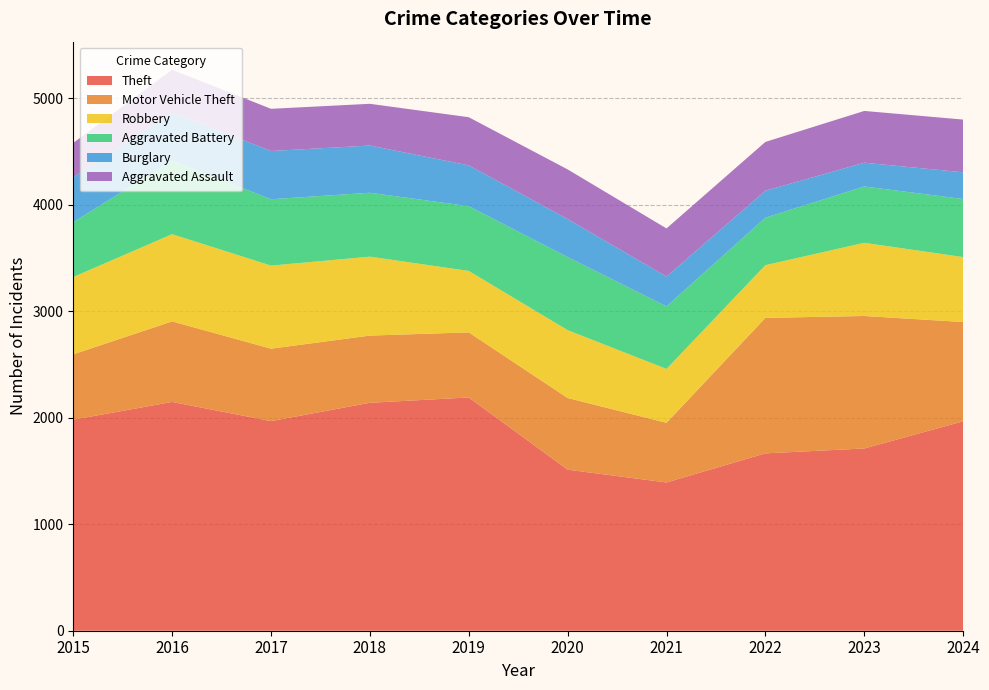

Reading right to left, extract all data points from this chart.

Theft: 2024=1966	2023=1711	2022=1665	2021=1392	2020=1512	2019=2190	2018=2140	2017=1968	2016=2148	2015=1981
Motor Vehicle Theft: 2024=932	2023=1244	2022=1272	2021=560	2020=673	2019=611	2018=631	2017=680	2016=756	2015=614
Robbery: 2024=610	2023=687	2022=495	2021=506	2020=637	2019=577	2018=741	2017=780	2016=819	2015=726
Aggravated Battery: 2024=545	2023=529	2022=446	2021=587	2020=686	2019=608	2018=600	2017=623	2016=691	2015=515
Burglary: 2024=251	2023=223	2022=253	2021=280	2020=357	2019=383	2018=443	2017=453	2016=451	2015=421
Aggravated Assault: 2024=495	2023=486	2022=458	2021=452	2020=466	2019=452	2018=392	2017=396	2016=402	2015=323